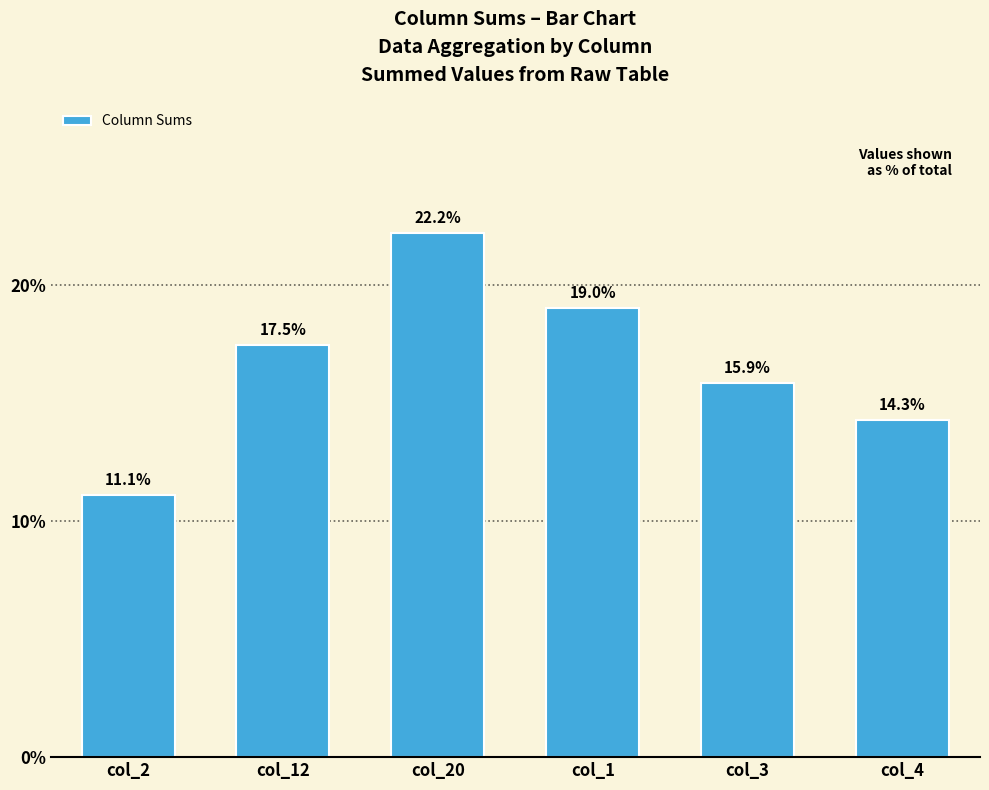

List the labels in order of value, smallest first.

col_2, col_4, col_3, col_12, col_1, col_20